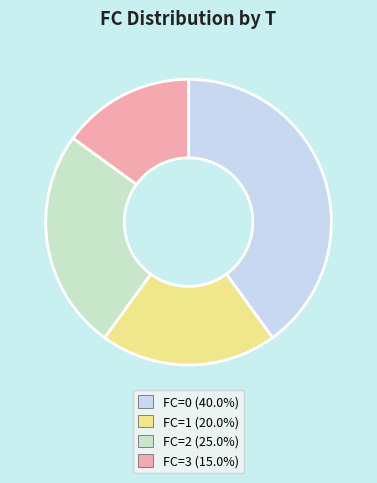

Does any single category account for the majority?

No